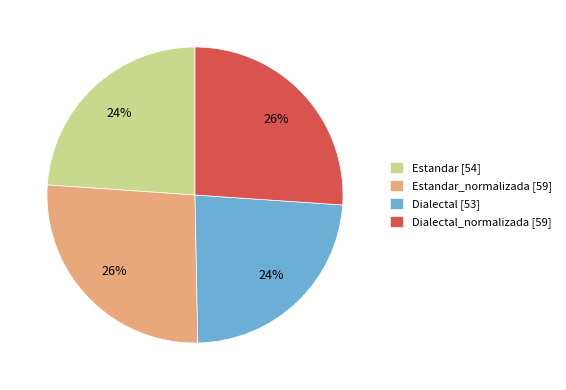

The Estandar_normalizada [59] slice represents 35% of the pie. True or false?

False